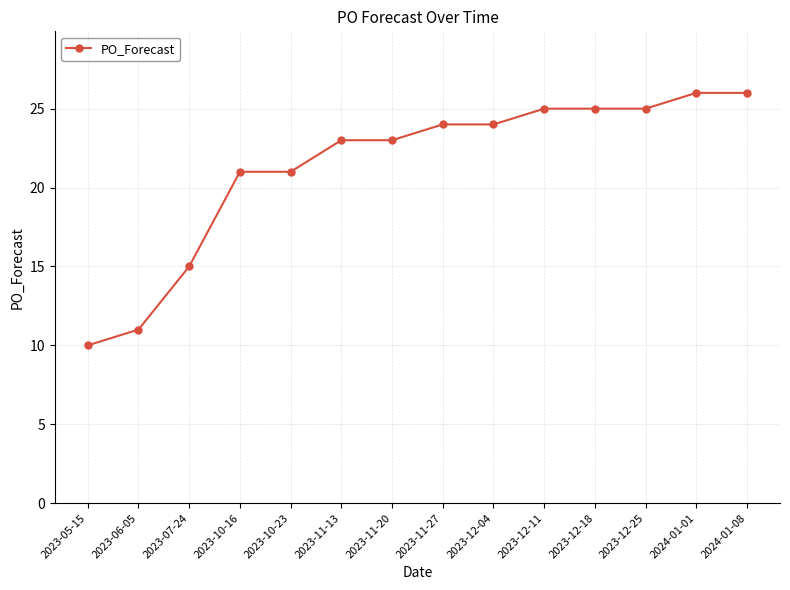

What is the label of the 4th point from the right?

2023-12-18